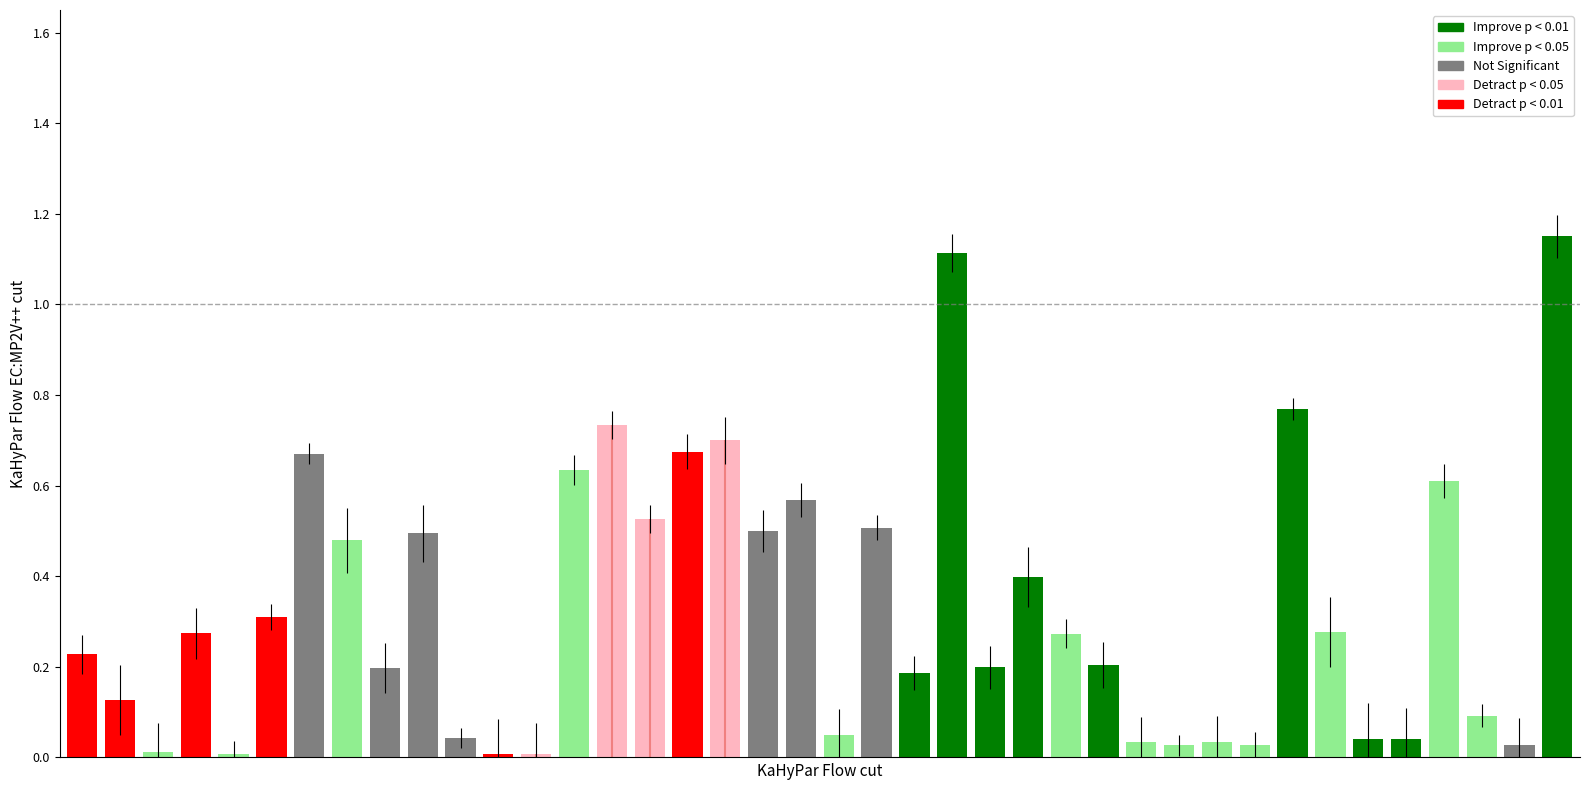

How many bars are there in total?

40